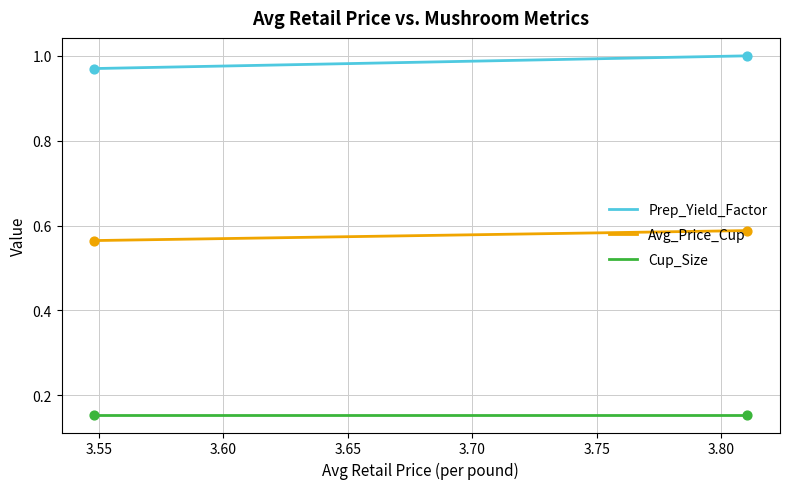

Which series contains the highest Y value?

Prep_Yield_Factor